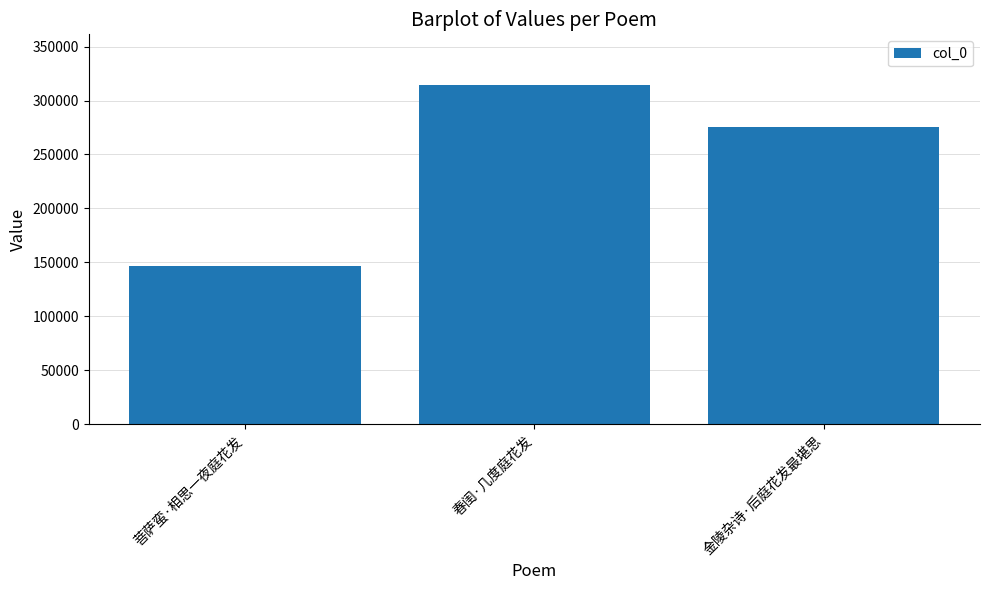

How many data points are less than 275814?

1